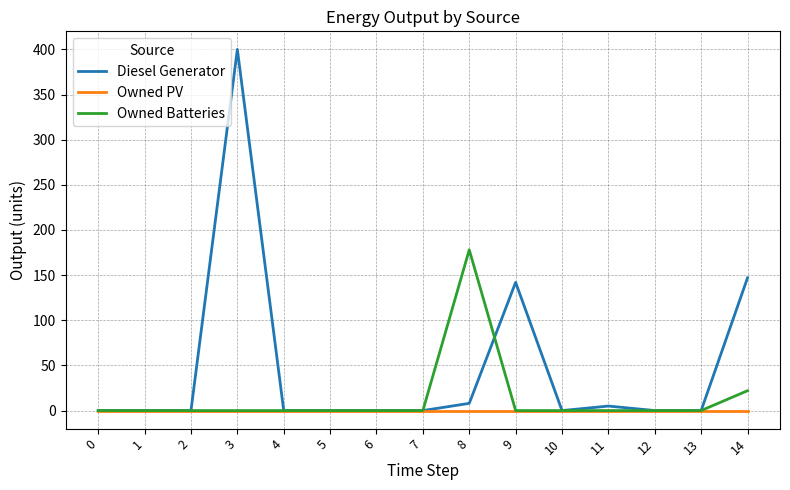

What is the total value across all series at 3?

400